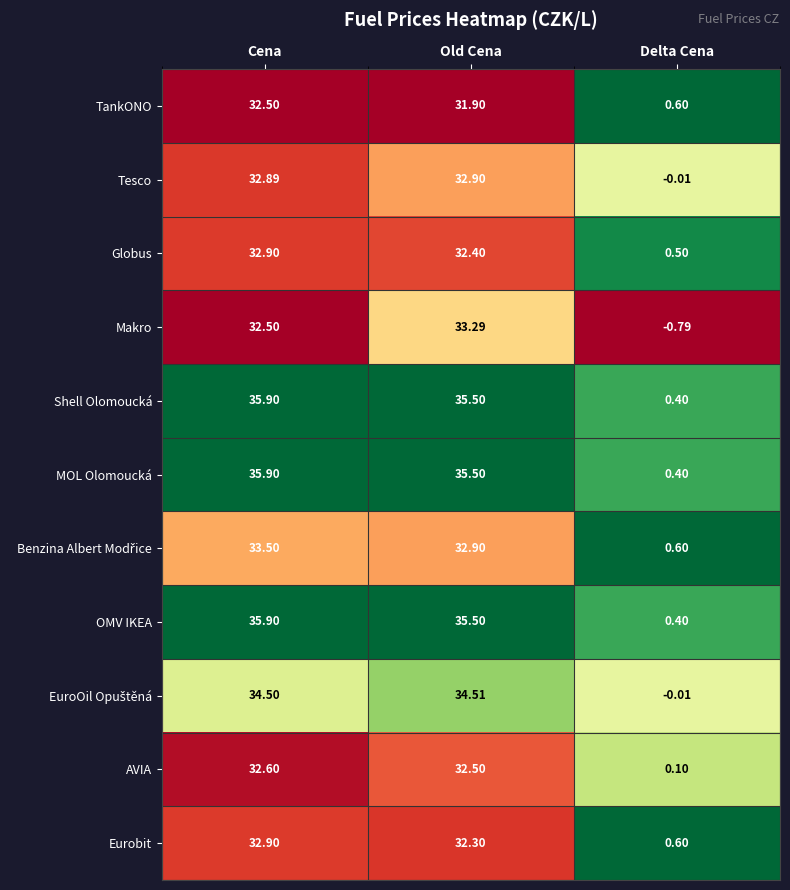

At which category does the chart reach its minimum across all series?

Delta Cena